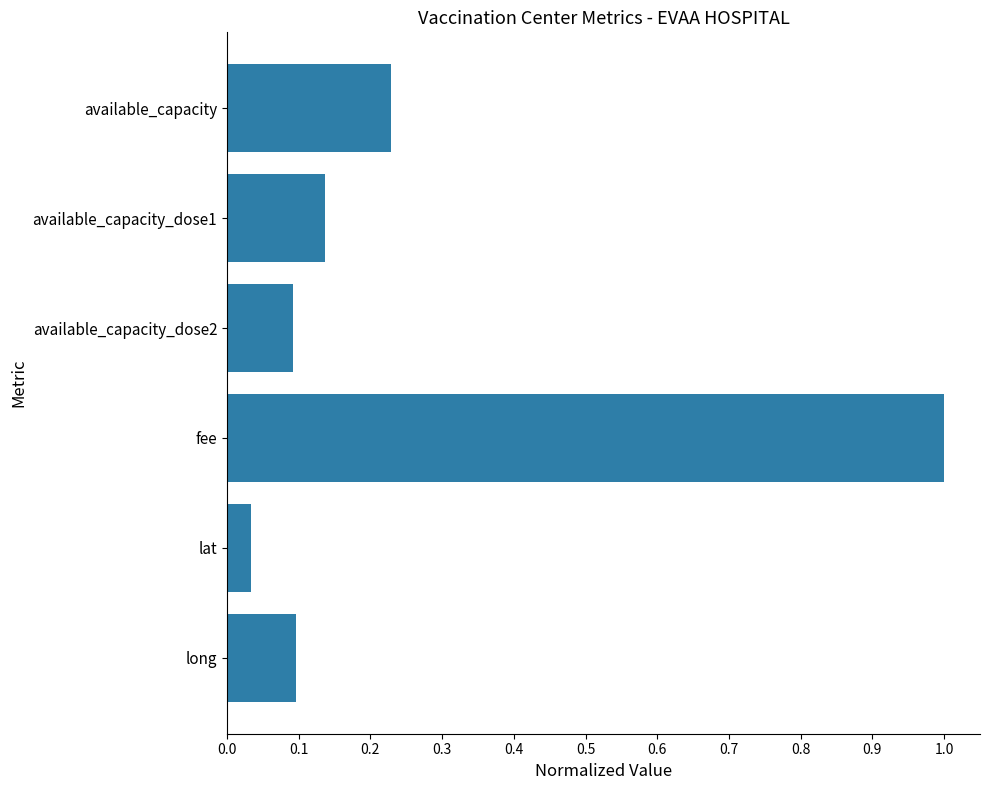

What is the average value?

0.3